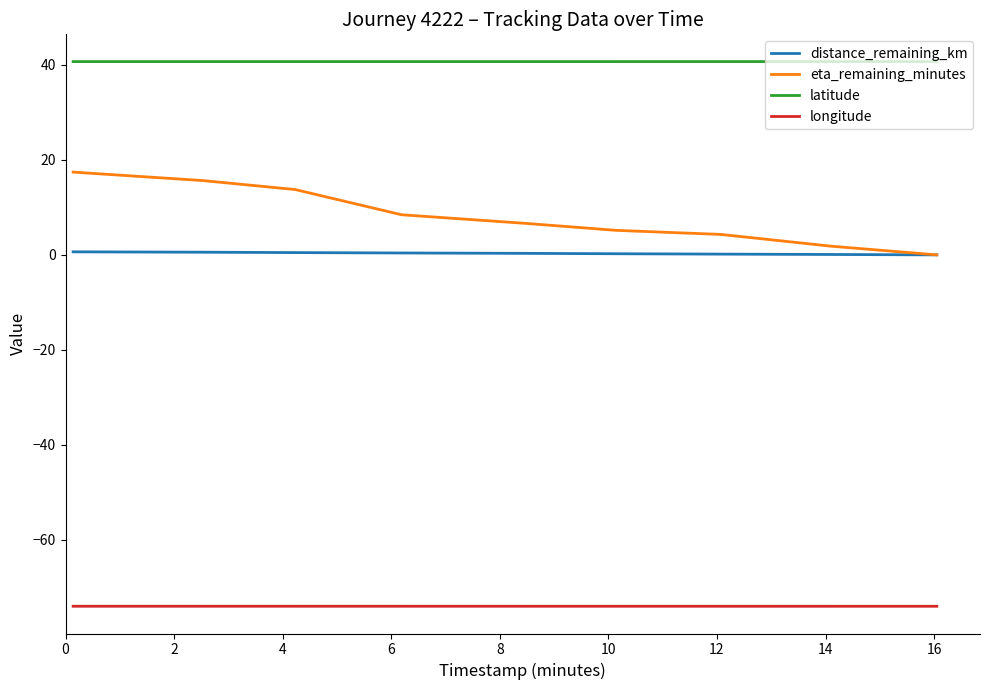

List the series in order of their peak value, highest first.

latitude, eta_remaining_minutes, distance_remaining_km, longitude